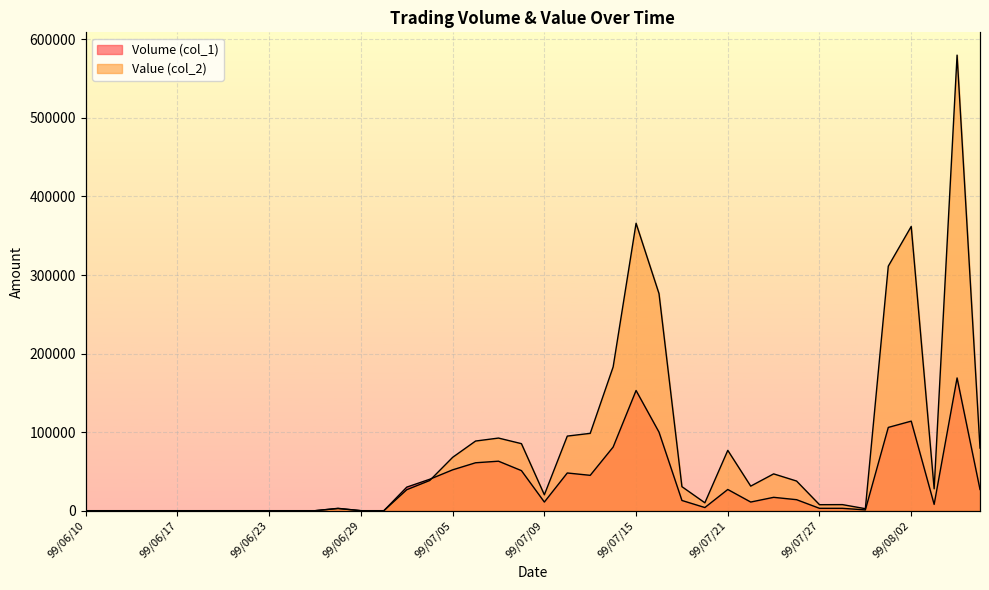

How many interior local peaks does the Volume (col_1) series have?

8